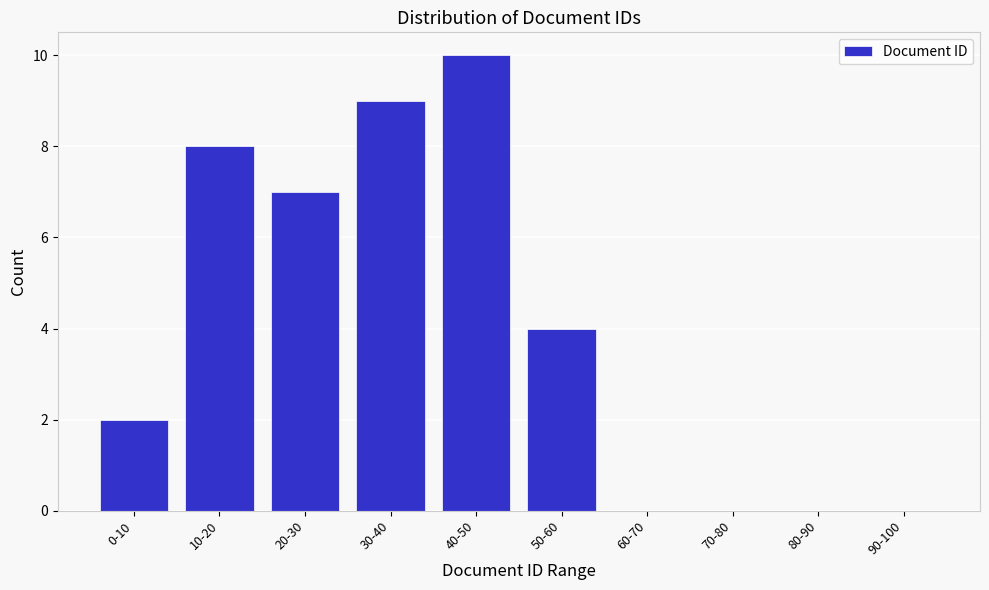

Reading left to right, extract all data points from this chart.

0-10=2	10-20=8	20-30=7	30-40=9	40-50=10	50-60=4	60-70=0	70-80=0	80-90=0	90-100=0